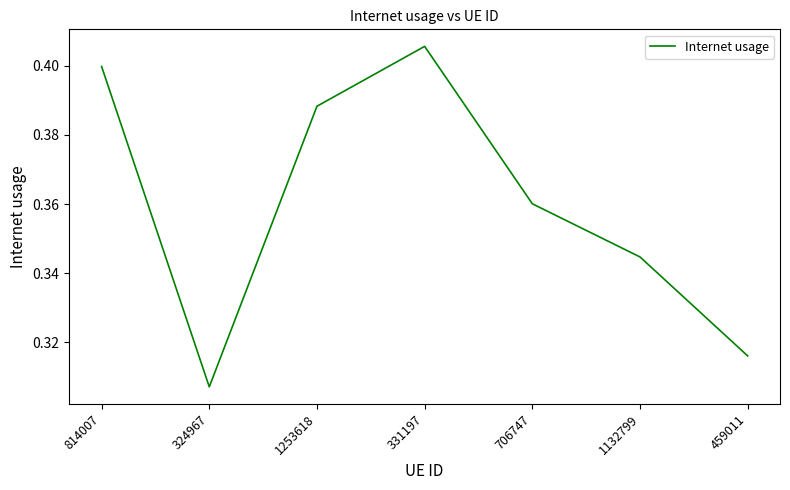

How many lines are shown in the chart?

1